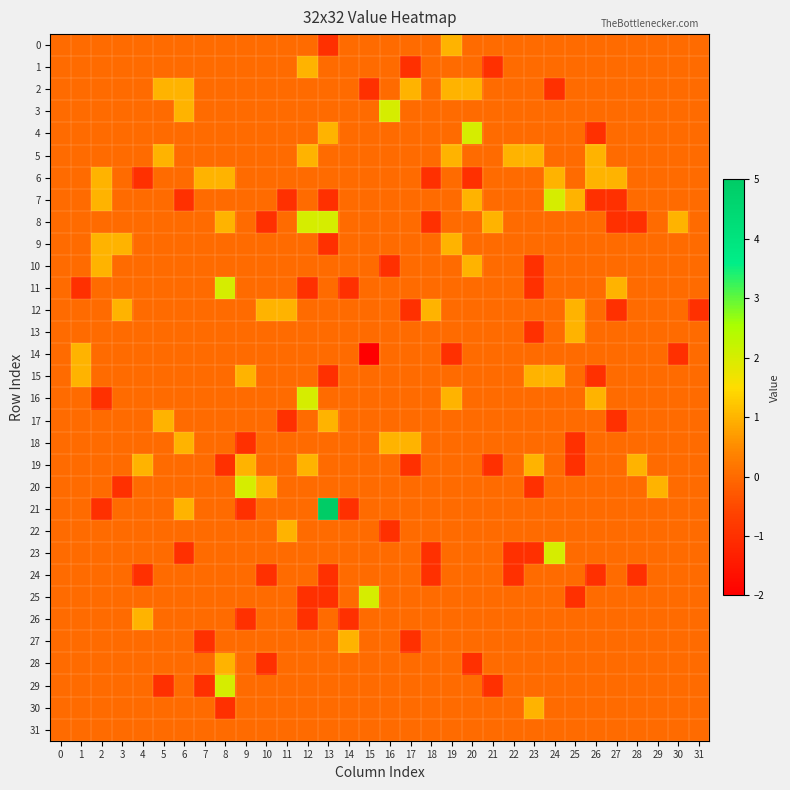

Reading left to right, transcribe all the data shown in this chart.

0: 0=0	1=0	2=0	3=0	4=0	5=0	6=0	7=0	8=0	9=0	10=0	11=0	12=0	13=-1	14=0	15=0	16=0	17=0	18=0	19=1	20=0	21=0	22=0	23=0	24=0	25=0	26=0	27=0	28=0	29=0	30=0	31=0
1: 0=0	1=0	2=0	3=0	4=0	5=0	6=0	7=0	8=0	9=0	10=0	11=0	12=1	13=0	14=0	15=0	16=0	17=-1	18=0	19=0	20=0	21=-1	22=0	23=0	24=0	25=0	26=0	27=0	28=0	29=0	30=0	31=0
2: 0=0	1=0	2=0	3=0	4=0	5=1	6=1	7=0	8=0	9=0	10=0	11=0	12=0	13=0	14=0	15=-1	16=0	17=1	18=0	19=1	20=1	21=0	22=0	23=0	24=-1	25=0	26=0	27=0	28=0	29=0	30=0	31=0
3: 0=0	1=0	2=0	3=0	4=0	5=0	6=1	7=0	8=0	9=0	10=0	11=0	12=0	13=0	14=0	15=0	16=2	17=0	18=0	19=0	20=0	21=0	22=0	23=0	24=0	25=0	26=0	27=0	28=0	29=0	30=0	31=0
4: 0=0	1=0	2=0	3=0	4=0	5=0	6=0	7=0	8=0	9=0	10=0	11=0	12=0	13=1	14=0	15=0	16=0	17=0	18=0	19=0	20=2	21=0	22=0	23=0	24=0	25=0	26=-1	27=0	28=0	29=0	30=0	31=0
5: 0=0	1=0	2=0	3=0	4=0	5=1	6=0	7=0	8=0	9=0	10=0	11=0	12=1	13=0	14=0	15=0	16=0	17=0	18=0	19=1	20=0	21=0	22=1	23=1	24=0	25=0	26=1	27=0	28=0	29=0	30=0	31=0
6: 0=0	1=0	2=1	3=0	4=-1	5=0	6=0	7=1	8=1	9=0	10=0	11=0	12=0	13=0	14=0	15=0	16=0	17=0	18=-1	19=0	20=-1	21=0	22=0	23=0	24=1	25=0	26=1	27=1	28=0	29=0	30=0	31=0
7: 0=0	1=0	2=1	3=0	4=0	5=0	6=-1	7=0	8=0	9=0	10=0	11=-1	12=0	13=-1	14=0	15=0	16=0	17=0	18=0	19=0	20=1	21=0	22=0	23=0	24=2	25=1	26=-1	27=-1	28=0	29=0	30=0	31=0
8: 0=0	1=0	2=0	3=0	4=0	5=0	6=0	7=0	8=1	9=0	10=-1	11=0	12=2	13=2	14=0	15=0	16=0	17=0	18=-1	19=0	20=0	21=1	22=0	23=0	24=0	25=0	26=0	27=-1	28=-1	29=0	30=1	31=0
9: 0=0	1=0	2=1	3=1	4=0	5=0	6=0	7=0	8=0	9=0	10=0	11=0	12=0	13=-1	14=0	15=0	16=0	17=0	18=0	19=1	20=0	21=0	22=0	23=0	24=0	25=0	26=0	27=0	28=0	29=0	30=0	31=0
10: 0=0	1=0	2=1	3=0	4=0	5=0	6=0	7=0	8=0	9=0	10=0	11=0	12=0	13=0	14=0	15=0	16=-1	17=0	18=0	19=0	20=1	21=0	22=0	23=-1	24=0	25=0	26=0	27=0	28=0	29=0	30=0	31=0
11: 0=0	1=-1	2=0	3=0	4=0	5=0	6=0	7=0	8=2	9=0	10=0	11=0	12=-1	13=0	14=-1	15=0	16=0	17=0	18=0	19=0	20=0	21=0	22=0	23=-1	24=0	25=0	26=0	27=1	28=0	29=0	30=0	31=0
12: 0=0	1=0	2=0	3=1	4=0	5=0	6=0	7=0	8=0	9=0	10=1	11=1	12=0	13=0	14=0	15=0	16=0	17=-1	18=1	19=0	20=0	21=0	22=0	23=0	24=0	25=1	26=0	27=-1	28=0	29=0	30=0	31=-1
13: 0=0	1=0	2=0	3=0	4=0	5=0	6=0	7=0	8=0	9=0	10=0	11=0	12=0	13=0	14=0	15=0	16=0	17=0	18=0	19=0	20=0	21=0	22=0	23=-1	24=0	25=1	26=0	27=0	28=0	29=0	30=0	31=0
14: 0=0	1=1	2=0	3=0	4=0	5=0	6=0	7=0	8=0	9=0	10=0	11=0	12=0	13=0	14=0	15=-2	16=0	17=0	18=0	19=-1	20=0	21=0	22=0	23=0	24=0	25=0	26=0	27=0	28=0	29=0	30=-1	31=0
15: 0=0	1=1	2=0	3=0	4=0	5=0	6=0	7=0	8=0	9=1	10=0	11=0	12=0	13=-1	14=0	15=0	16=0	17=0	18=0	19=0	20=0	21=0	22=0	23=1	24=1	25=0	26=-1	27=0	28=0	29=0	30=0	31=0
16: 0=0	1=0	2=-1	3=0	4=0	5=0	6=0	7=0	8=0	9=0	10=0	11=0	12=2	13=0	14=0	15=0	16=0	17=0	18=0	19=1	20=0	21=0	22=0	23=0	24=0	25=0	26=1	27=0	28=0	29=0	30=0	31=0
17: 0=0	1=0	2=0	3=0	4=0	5=1	6=0	7=0	8=0	9=0	10=0	11=-1	12=0	13=1	14=0	15=0	16=0	17=0	18=0	19=0	20=0	21=0	22=0	23=0	24=0	25=0	26=0	27=-1	28=0	29=0	30=0	31=0
18: 0=0	1=0	2=0	3=0	4=0	5=0	6=1	7=0	8=0	9=-1	10=0	11=0	12=0	13=0	14=0	15=0	16=1	17=1	18=0	19=0	20=0	21=0	22=0	23=0	24=0	25=-1	26=0	27=0	28=0	29=0	30=0	31=0
19: 0=0	1=0	2=0	3=0	4=1	5=0	6=0	7=0	8=-1	9=1	10=0	11=0	12=1	13=0	14=0	15=0	16=0	17=-1	18=0	19=0	20=0	21=-1	22=0	23=1	24=0	25=-1	26=0	27=0	28=1	29=0	30=0	31=0
20: 0=0	1=0	2=0	3=-1	4=0	5=0	6=0	7=0	8=0	9=2	10=1	11=0	12=0	13=0	14=0	15=0	16=0	17=0	18=0	19=0	20=0	21=0	22=0	23=-1	24=0	25=0	26=0	27=0	28=0	29=1	30=0	31=0
21: 0=0	1=0	2=-1	3=0	4=0	5=0	6=1	7=0	8=0	9=-1	10=0	11=0	12=0	13=5	14=-1	15=0	16=0	17=0	18=0	19=0	20=0	21=0	22=0	23=0	24=0	25=0	26=0	27=0	28=0	29=0	30=0	31=0
22: 0=0	1=0	2=0	3=0	4=0	5=0	6=0	7=0	8=0	9=0	10=0	11=1	12=0	13=0	14=0	15=0	16=-1	17=0	18=0	19=0	20=0	21=0	22=0	23=0	24=0	25=0	26=0	27=0	28=0	29=0	30=0	31=0
23: 0=0	1=0	2=0	3=0	4=0	5=0	6=-1	7=0	8=0	9=0	10=0	11=0	12=0	13=0	14=0	15=0	16=0	17=0	18=-1	19=0	20=0	21=0	22=-1	23=-1	24=2	25=0	26=0	27=0	28=0	29=0	30=0	31=0
24: 0=0	1=0	2=0	3=0	4=-1	5=0	6=0	7=0	8=0	9=0	10=-1	11=0	12=0	13=-1	14=0	15=0	16=0	17=0	18=-1	19=0	20=0	21=0	22=-1	23=0	24=0	25=0	26=-1	27=0	28=-1	29=0	30=0	31=0
25: 0=0	1=0	2=0	3=0	4=0	5=0	6=0	7=0	8=0	9=0	10=0	11=0	12=-1	13=-1	14=0	15=2	16=0	17=0	18=0	19=0	20=0	21=0	22=0	23=0	24=0	25=-1	26=0	27=0	28=0	29=0	30=0	31=0
26: 0=0	1=0	2=0	3=0	4=1	5=0	6=0	7=0	8=0	9=-1	10=0	11=0	12=-1	13=0	14=-1	15=0	16=0	17=0	18=0	19=0	20=0	21=0	22=0	23=0	24=0	25=0	26=0	27=0	28=0	29=0	30=0	31=0
27: 0=0	1=0	2=0	3=0	4=0	5=0	6=0	7=-1	8=0	9=0	10=0	11=0	12=0	13=0	14=1	15=0	16=0	17=-1	18=0	19=0	20=0	21=0	22=0	23=0	24=0	25=0	26=0	27=0	28=0	29=0	30=0	31=0
28: 0=0	1=0	2=0	3=0	4=0	5=0	6=0	7=0	8=1	9=0	10=-1	11=0	12=0	13=0	14=0	15=0	16=0	17=0	18=0	19=0	20=-1	21=0	22=0	23=0	24=0	25=0	26=0	27=0	28=0	29=0	30=0	31=0
29: 0=0	1=0	2=0	3=0	4=0	5=-1	6=0	7=-1	8=2	9=0	10=0	11=0	12=0	13=0	14=0	15=0	16=0	17=0	18=0	19=0	20=0	21=-1	22=0	23=0	24=0	25=0	26=0	27=0	28=0	29=0	30=0	31=0
30: 0=0	1=0	2=0	3=0	4=0	5=0	6=0	7=0	8=-1	9=0	10=0	11=0	12=0	13=0	14=0	15=0	16=0	17=0	18=0	19=0	20=0	21=0	22=0	23=1	24=0	25=0	26=0	27=0	28=0	29=0	30=0	31=0
31: 0=0	1=0	2=0	3=0	4=0	5=0	6=0	7=0	8=0	9=0	10=0	11=0	12=0	13=0	14=0	15=0	16=0	17=0	18=0	19=0	20=0	21=0	22=0	23=0	24=0	25=0	26=0	27=0	28=0	29=0	30=0	31=0